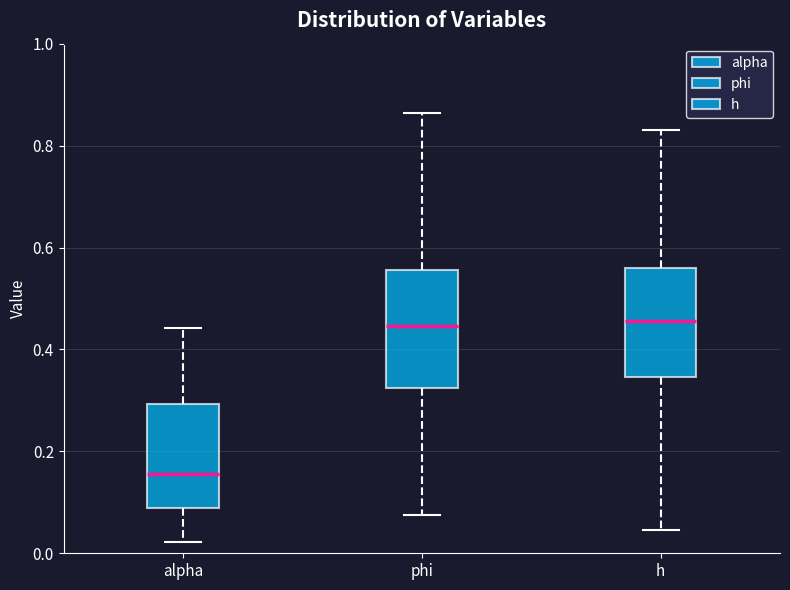

Which box's median line is the lowest?

alpha